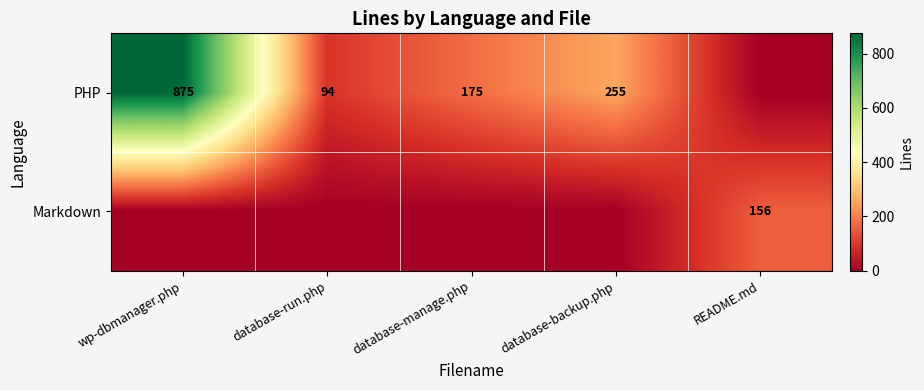

The value of Markdown at README.md is 156. True or false?

True